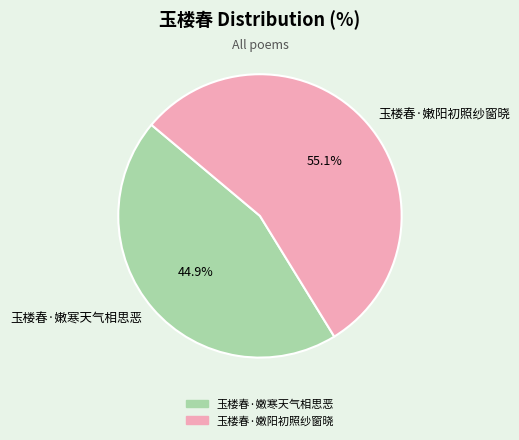

To the nearest percent, what is the difference between the 玉楼春·嫩阳初照纱窗晓 and 玉楼春·嫩寒天气相思恶 slice percentages?

10%